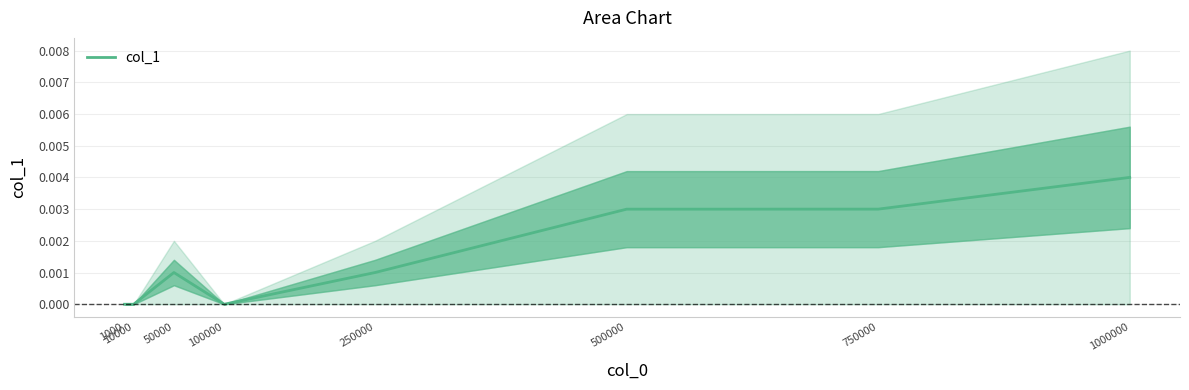

Between 500000 and 750000, which is larger?

750000